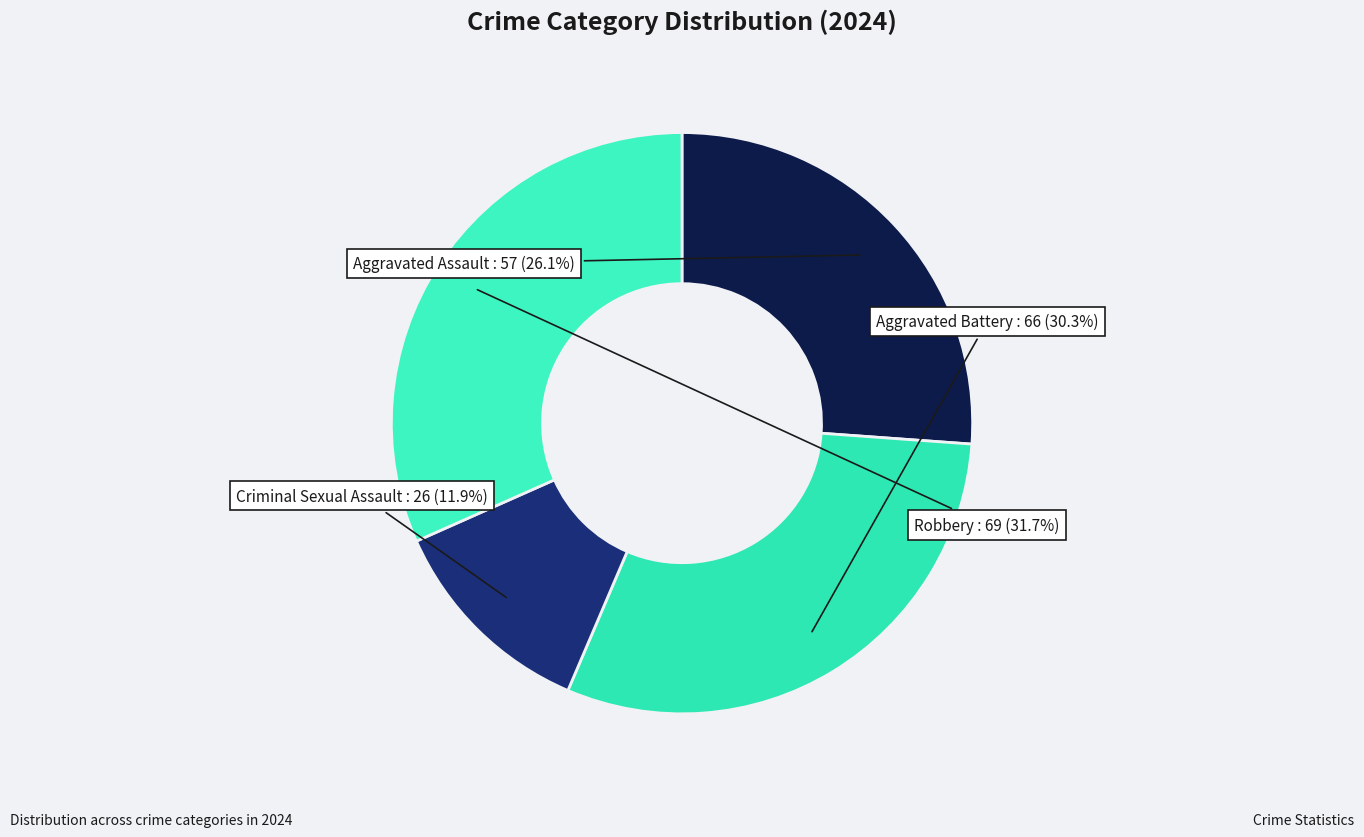

What percentage is the Robbery slice, to the nearest percent?

32%